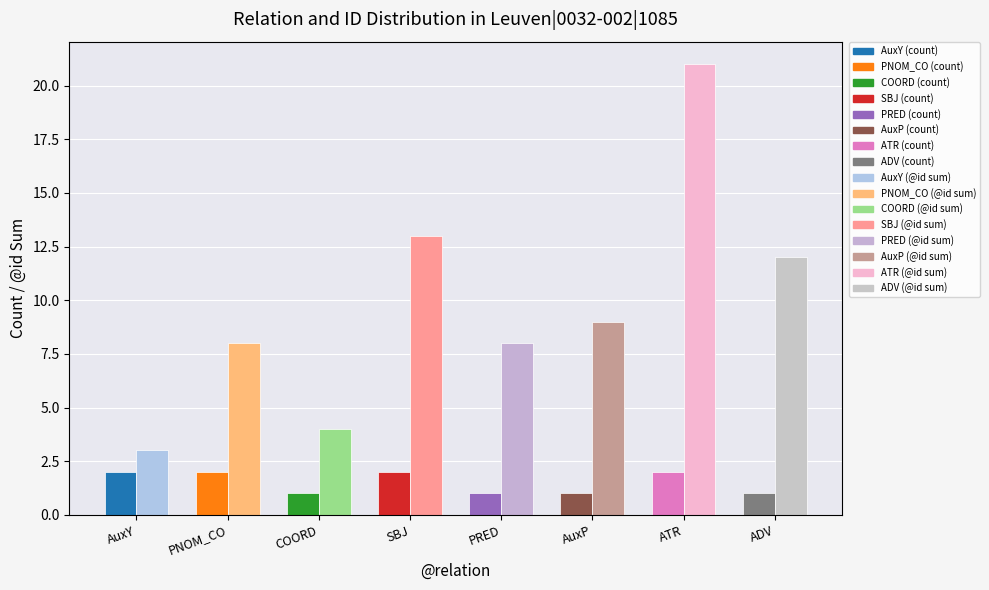

At which category is the sum across all series the highest?

ATR